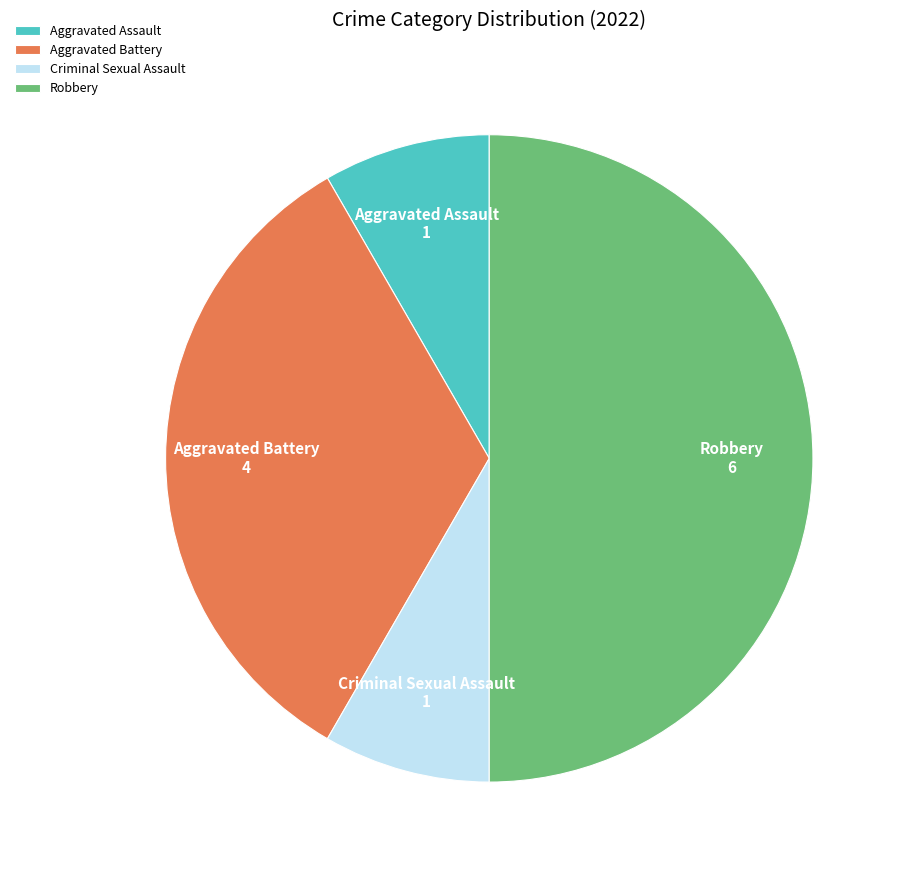

Does Aggravated Battery represent more than half of the total?

No